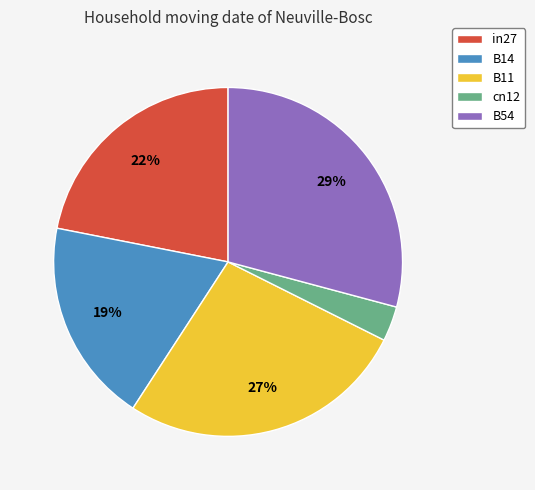

The B54 slice represents 29% of the pie. True or false?

True